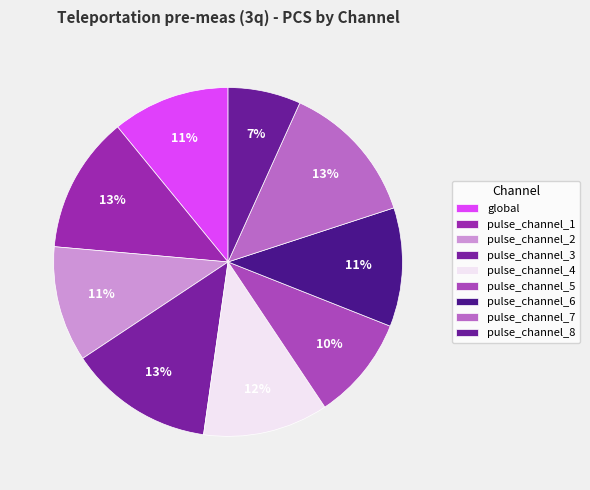

What percentage is the pulse_channel_4 slice, to the nearest percent?

12%